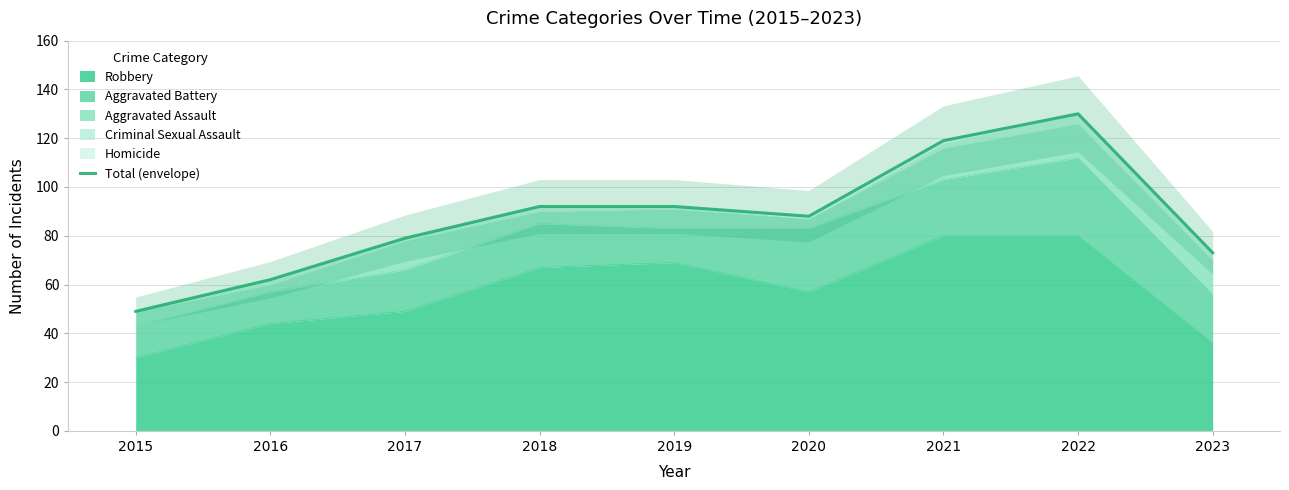

At which category does the data reach its first local valley?

2020